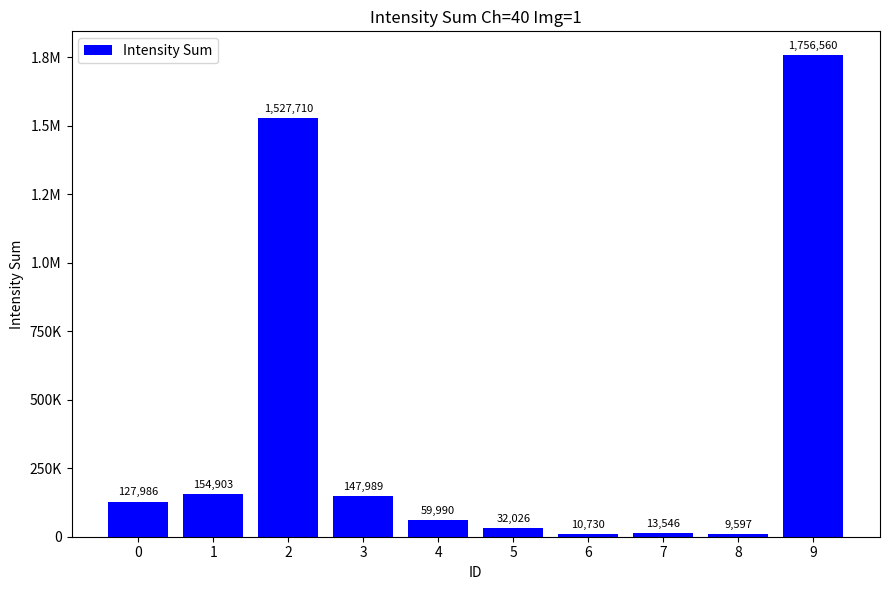

The value at 1 is 154903. True or false?

True